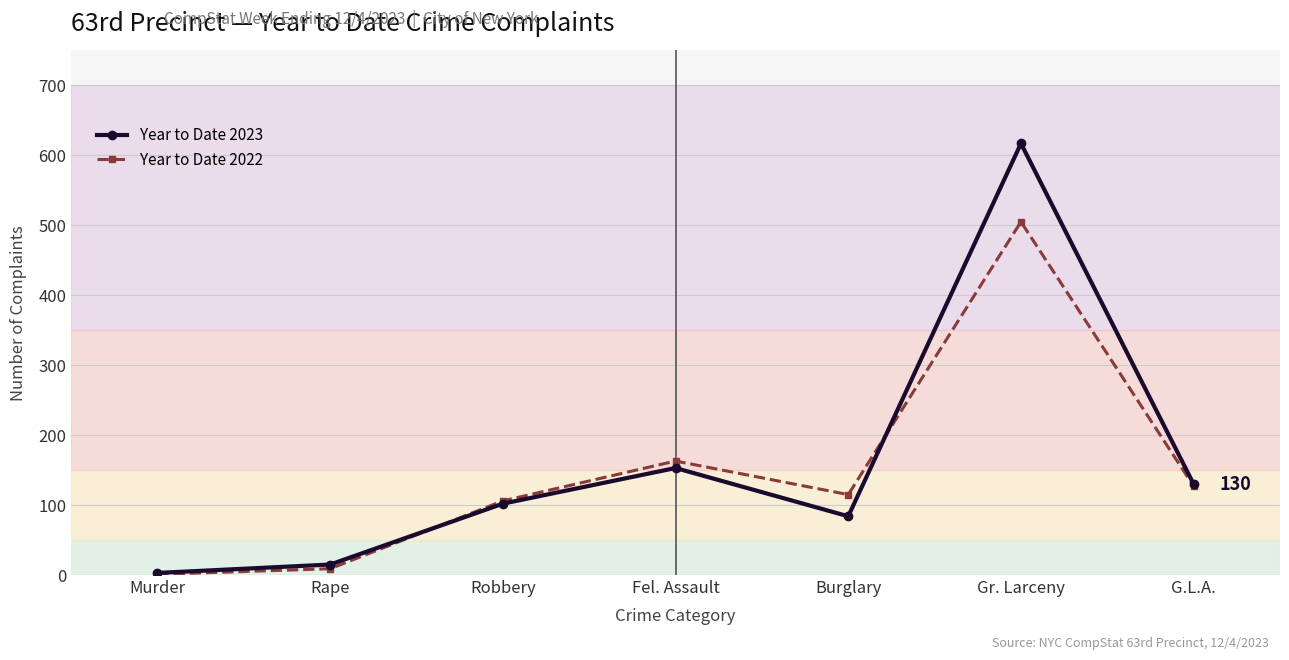

The value of Year to Date 2023 at Murder is 3. True or false?

True